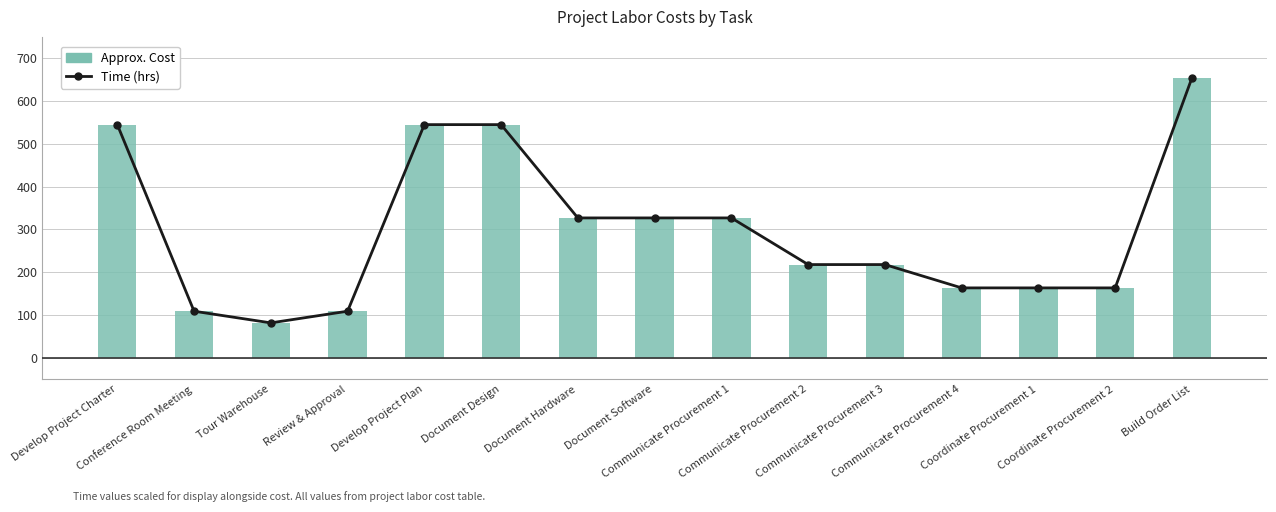

Reading left to right, what are all the values shown in this chart?

Time (hrs): Develop Project Charter=545.0	Conference Room Meeting=109.0	Tour Warehouse=81.8	Review & Approval=109.0	Develop Project Plan=545.0	Document Design=545.0	Document Hardware=327.0	Document Software=327.0	Communicate Procurement 1=327.0	Communicate Procurement 2=218.0	Communicate Procurement 3=218.0	Communicate Procurement 4=163.5	Coordinate Procurement 1=163.5	Coordinate Procurement 2=163.5	Build Order List=654.0
Approx. Cost: Develop Project Charter=545.0	Conference Room Meeting=109.0	Tour Warehouse=81.8	Review & Approval=109.0	Develop Project Plan=545.0	Document Design=545.0	Document Hardware=327.0	Document Software=327.0	Communicate Procurement 1=327.0	Communicate Procurement 2=218.0	Communicate Procurement 3=218.0	Communicate Procurement 4=163.5	Coordinate Procurement 1=163.5	Coordinate Procurement 2=163.5	Build Order List=654.0